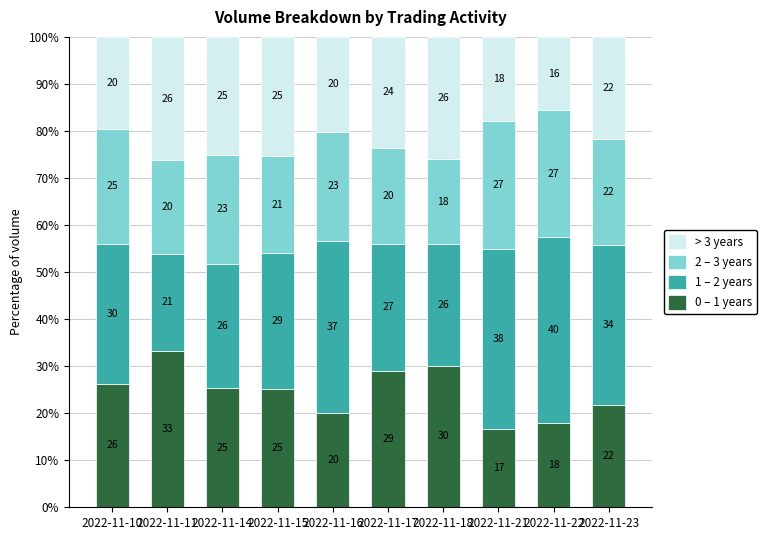

Is it true that 0 – 1 years equals 56.9 at 2022-11-11?

False